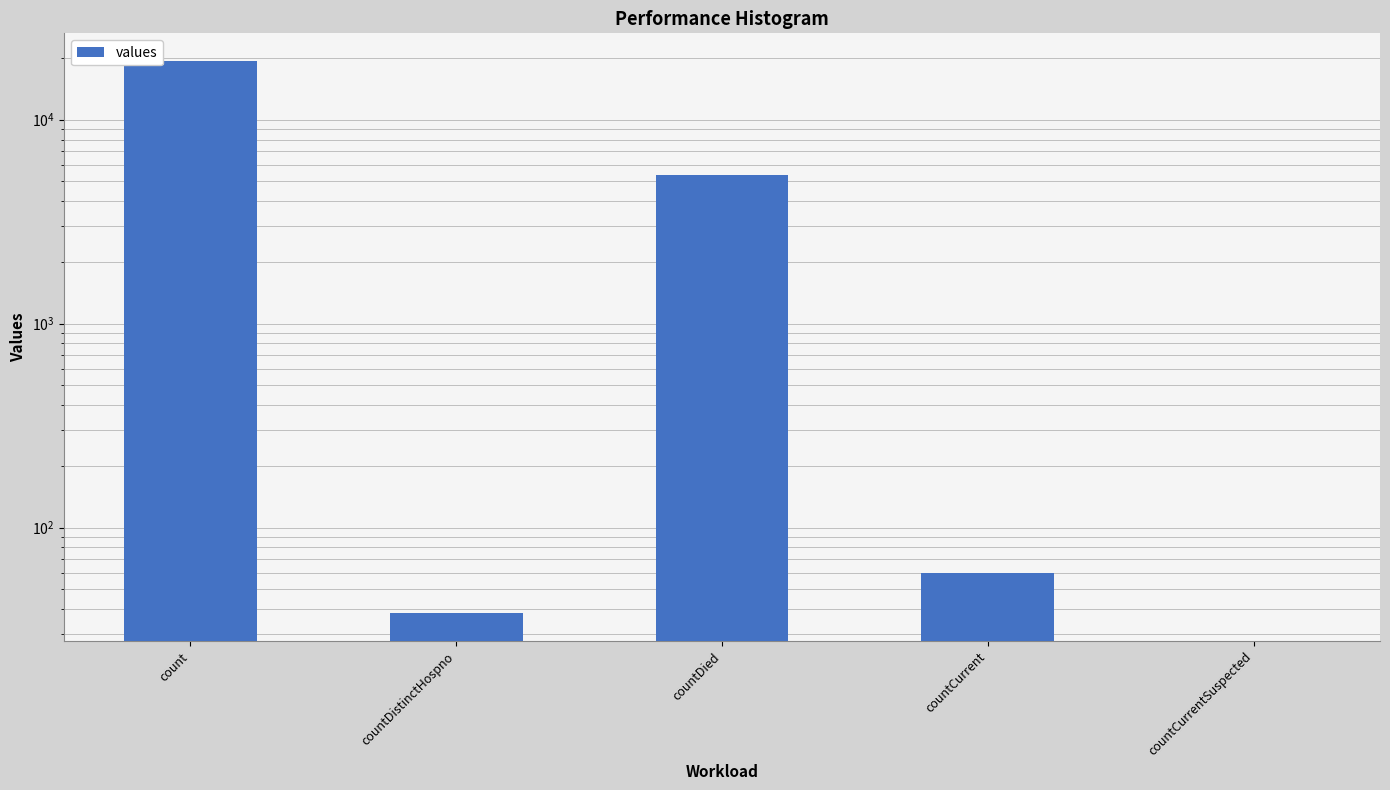

Does the chart contain any negative values?

No